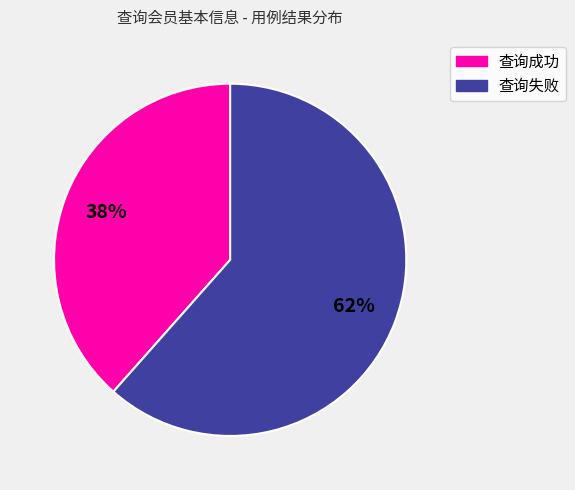

True or false: 查询成功 accounts for 51% of the total.

False